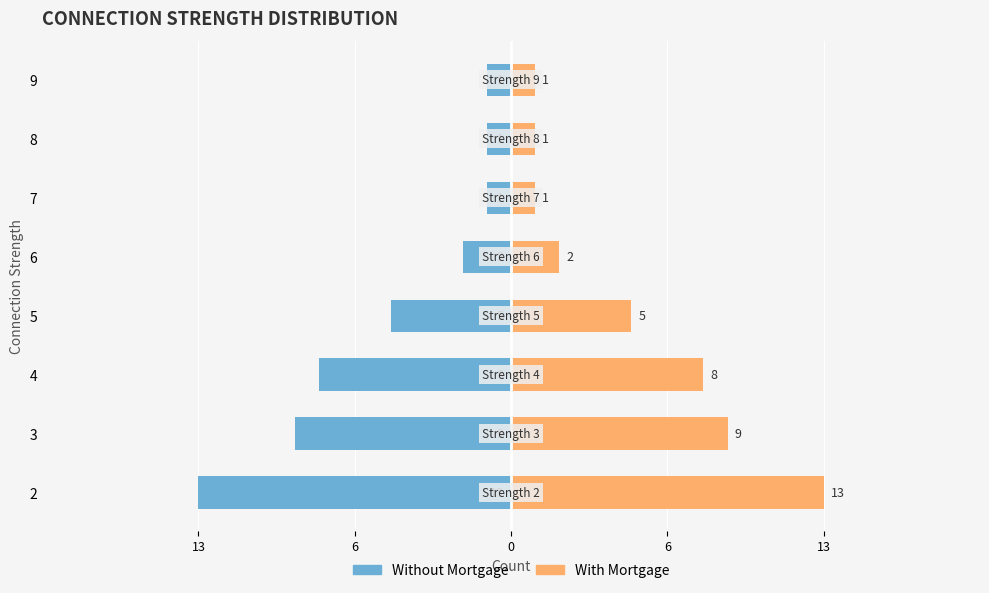

The With Mortgage series shows 1 at 6. True or false?

False